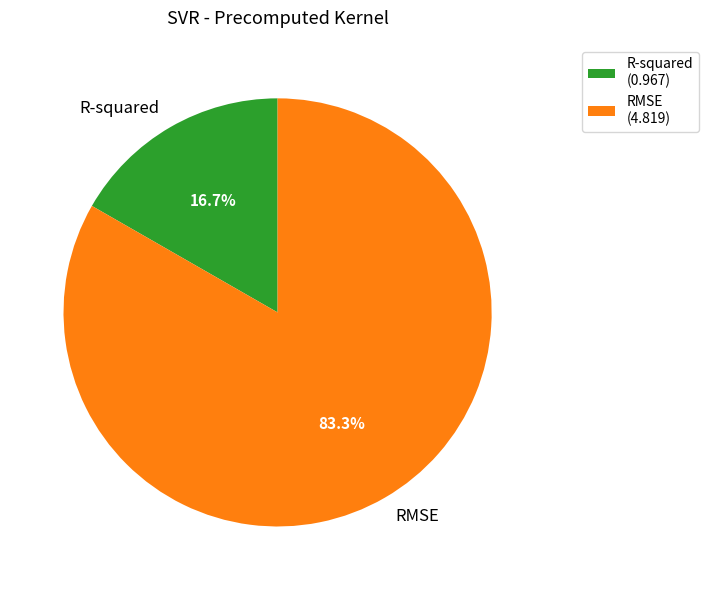

Combined, do R-squared and RMSE account for over 50%?

Yes